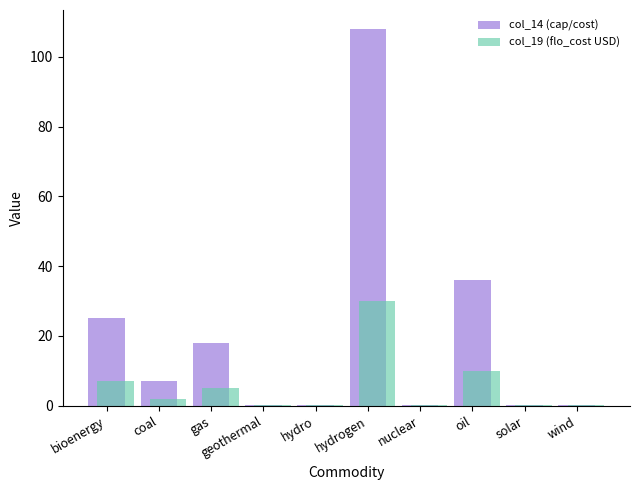

At which category is the sum across all series the highest?

hydrogen